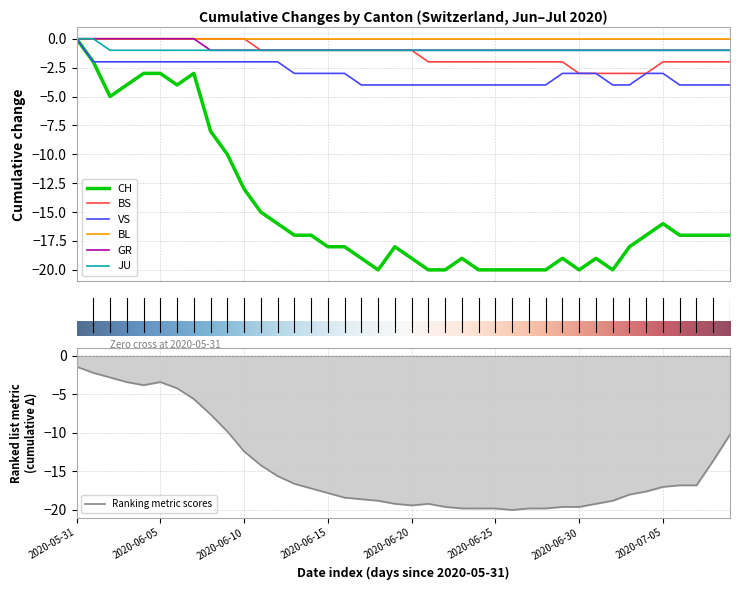

Is it true that VS equals -3 at 2020-07-04?

True